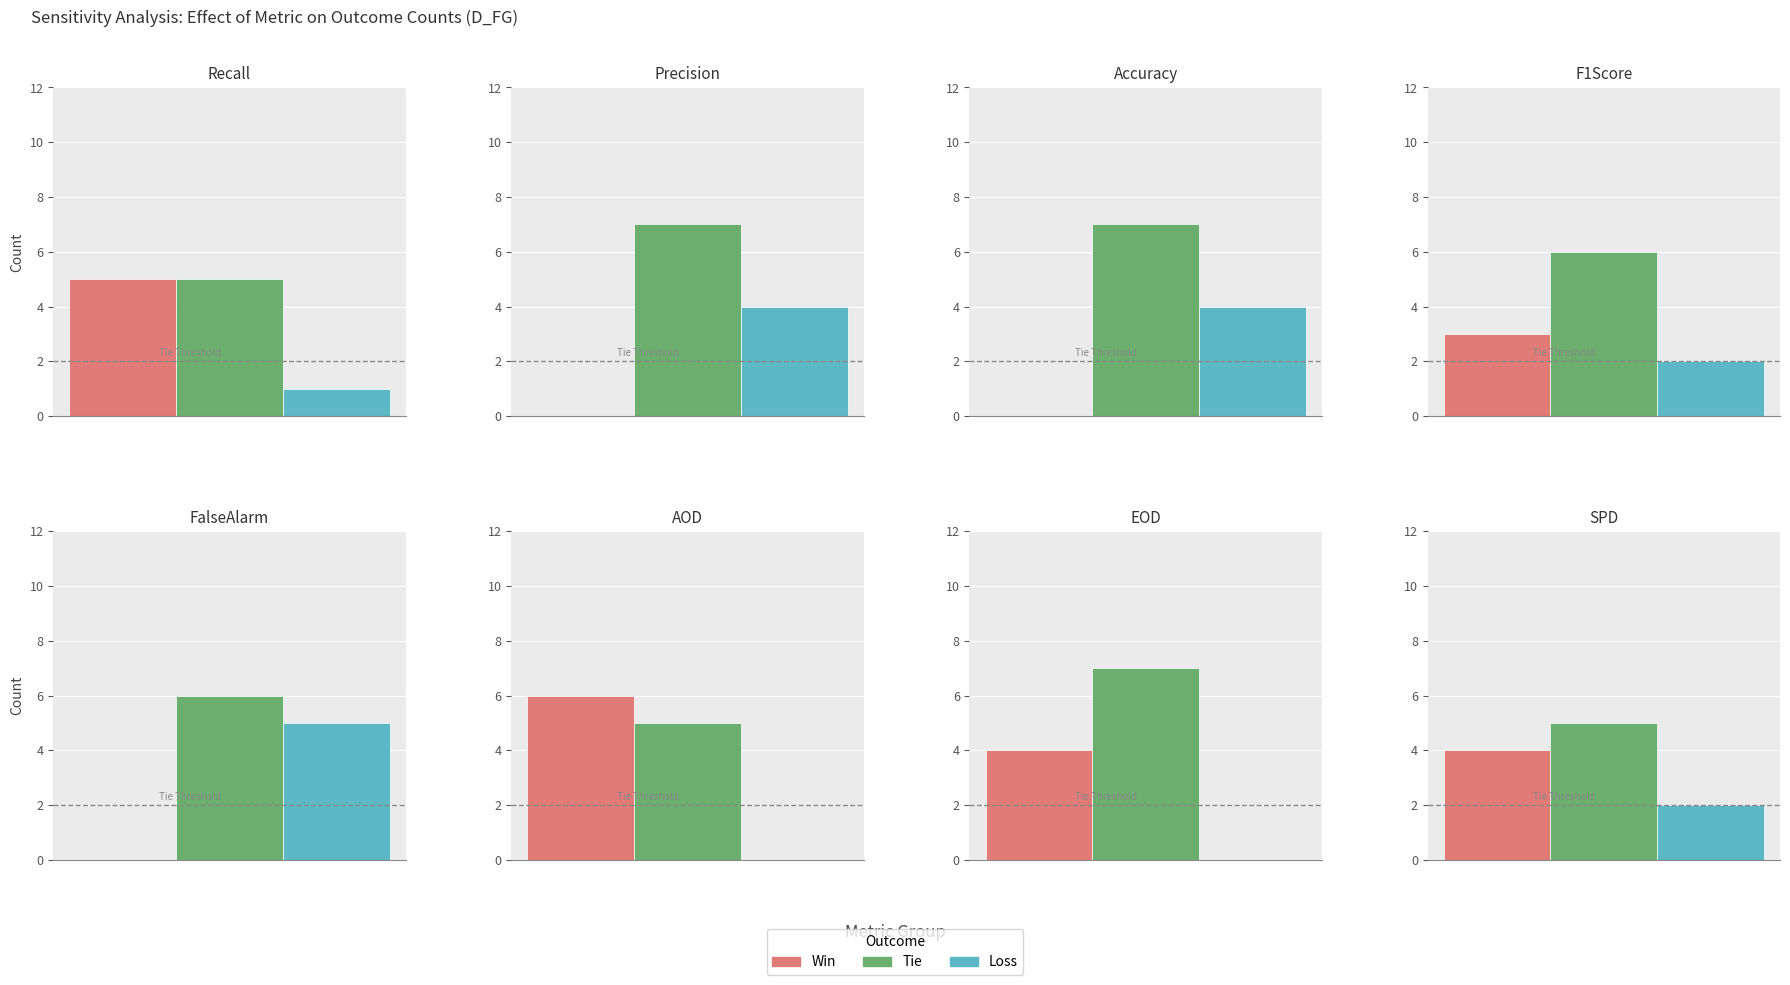

List the series in order of their peak value, highest first.

Tie, Win, Loss